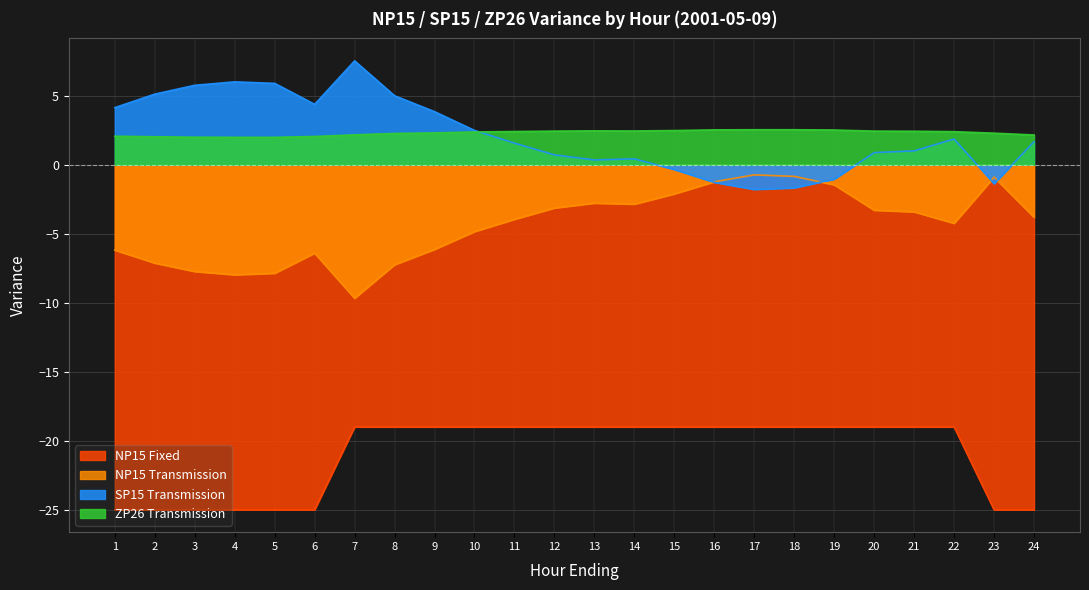

Where is the first local minimum for NP15 Transmission?

4